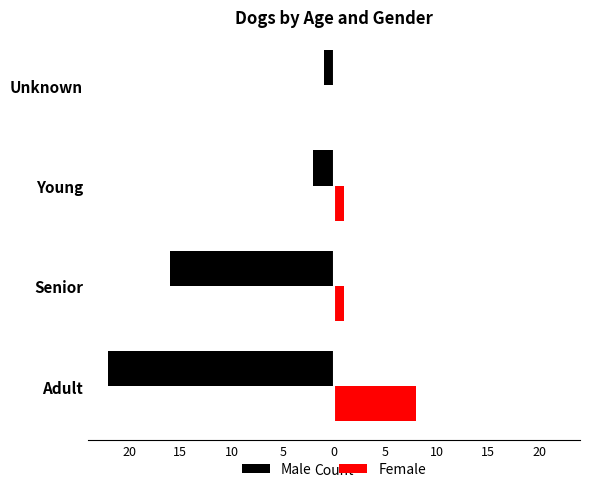

What are all the series names shown in the legend?

Male, Female